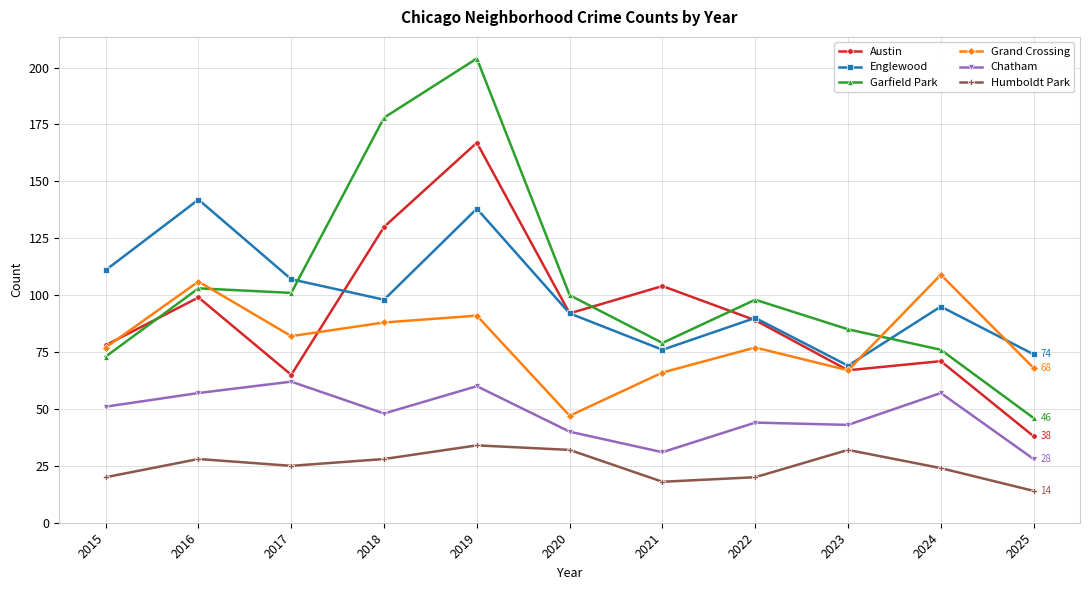

Is this an area chart (filled region under the line)?

No